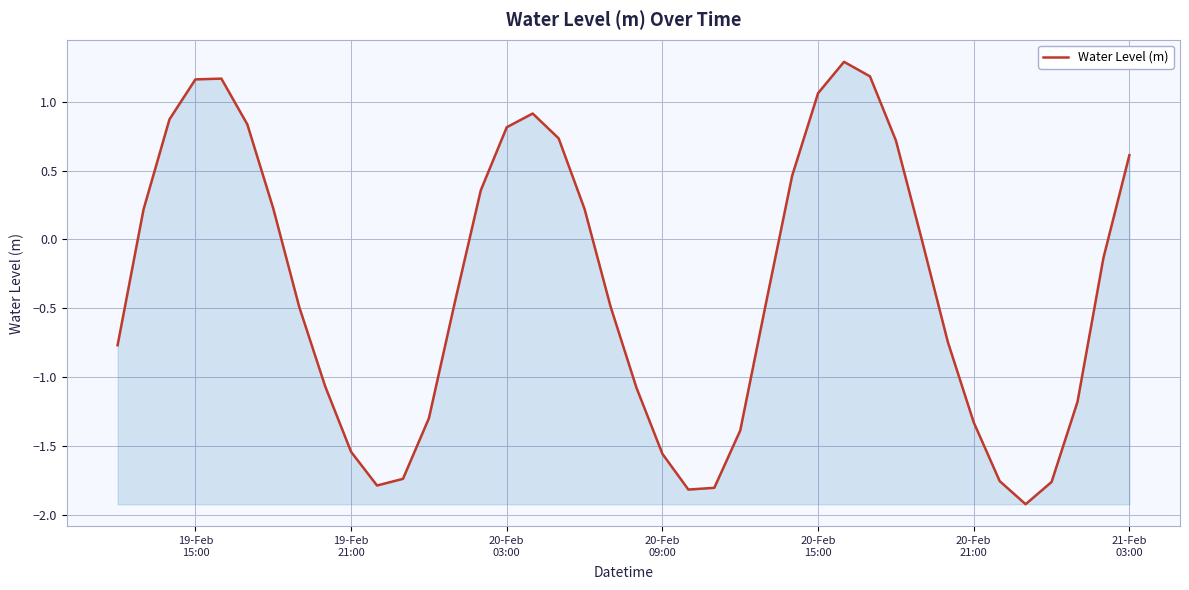

How many lines are shown in the chart?

1